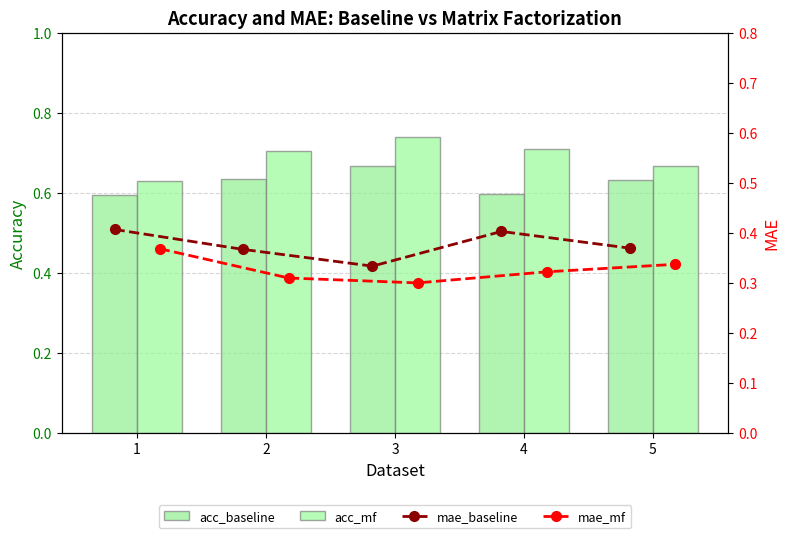

Which has a higher value, 2 or 3?

3